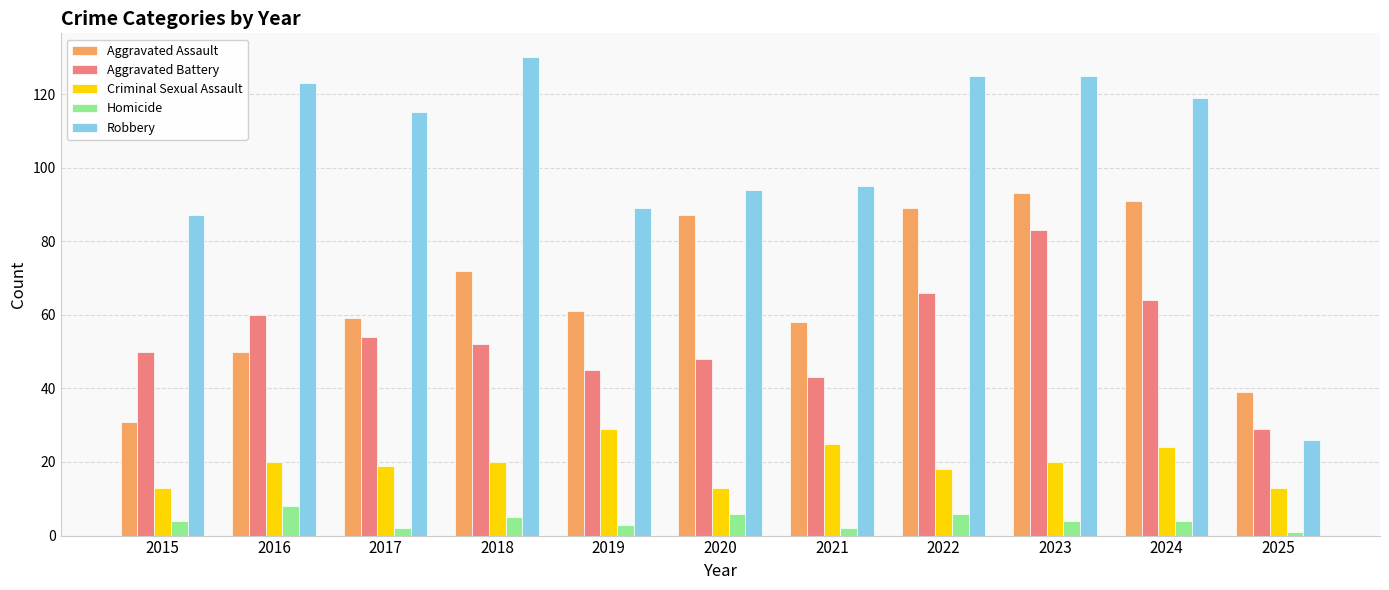

What is the sum of all Aggravated Assault values?

730